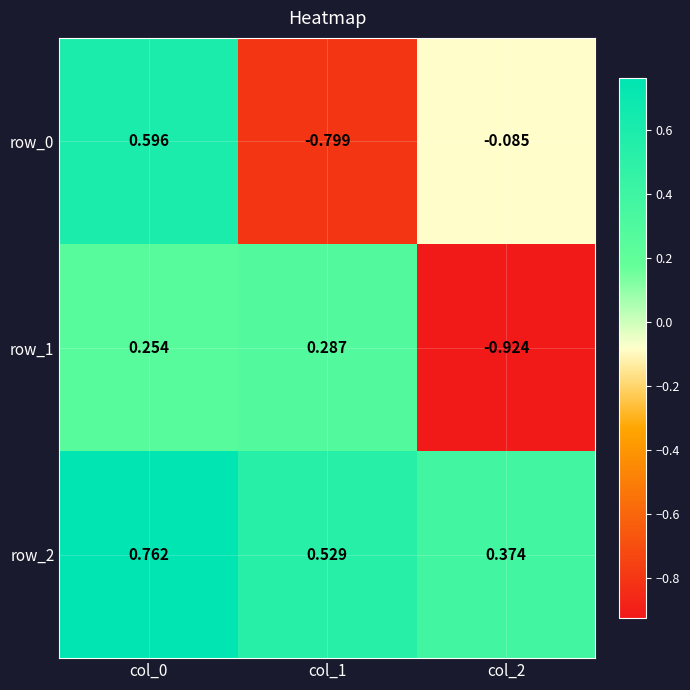

Which category has the highest value across all series?

col_0